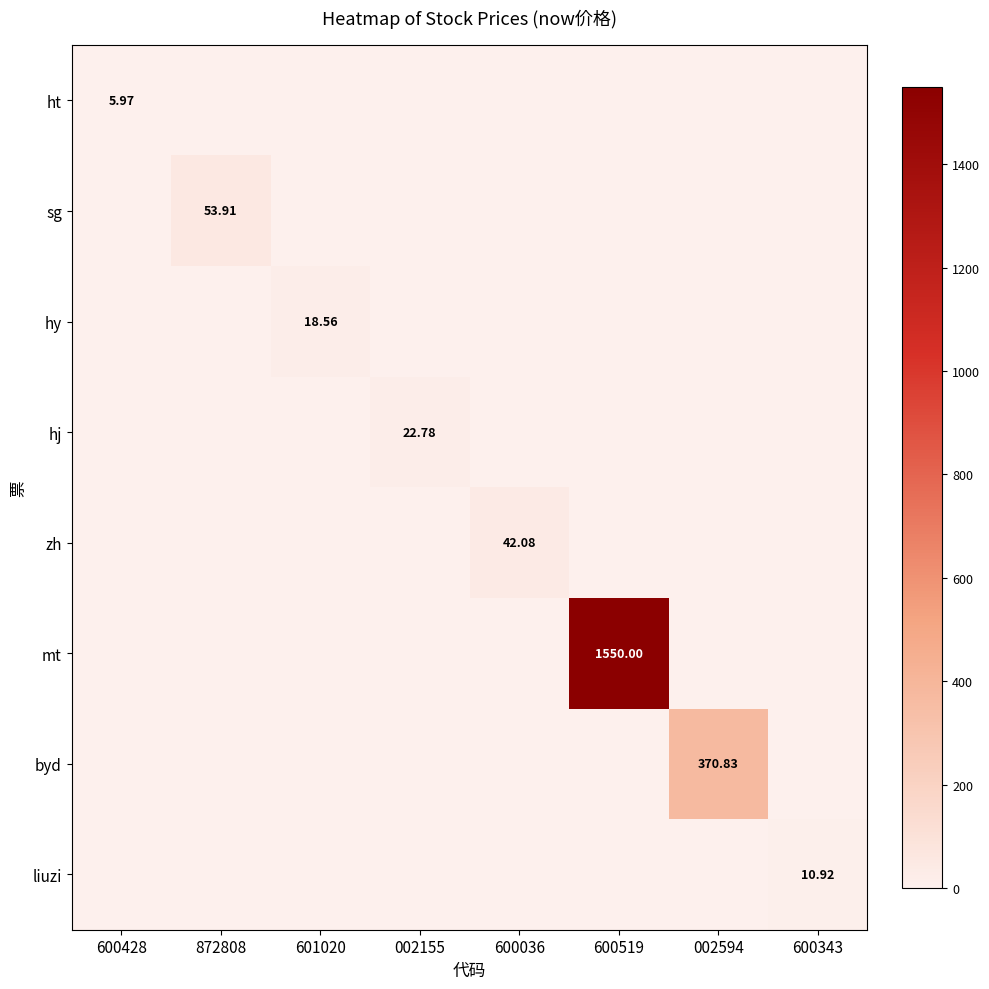

Which series has the widest spread of values?

mt